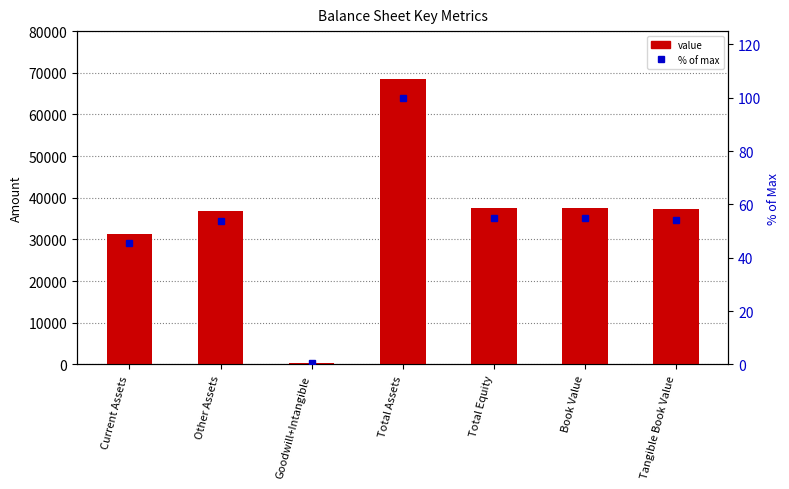

The Value series shows 16212.0 at Book Value. True or false?

False